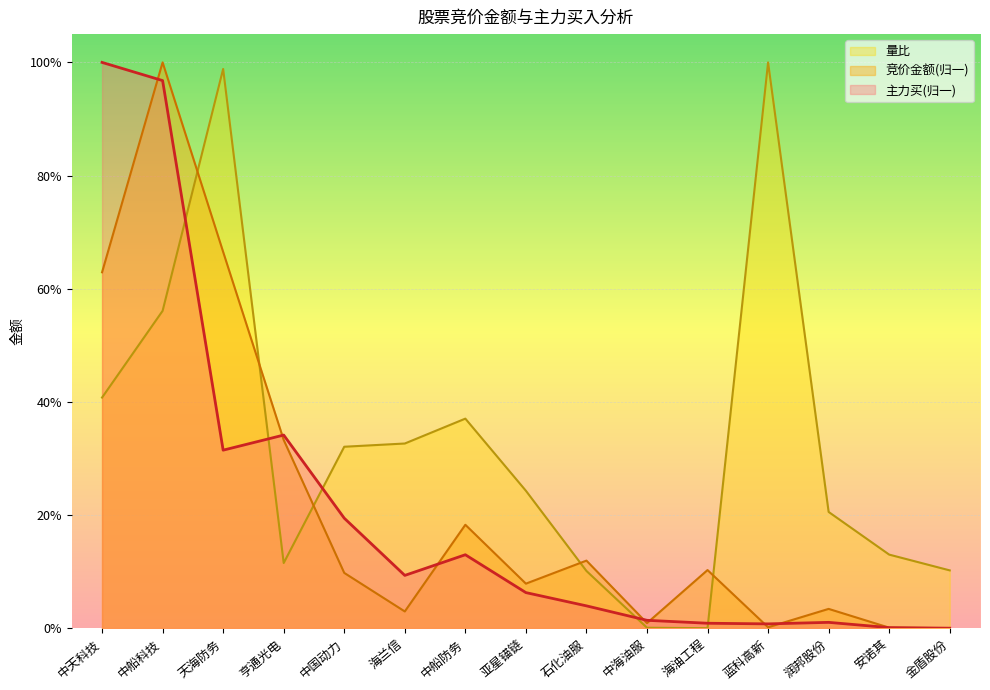

Read the 量比 value at 润邦股份.

0.2